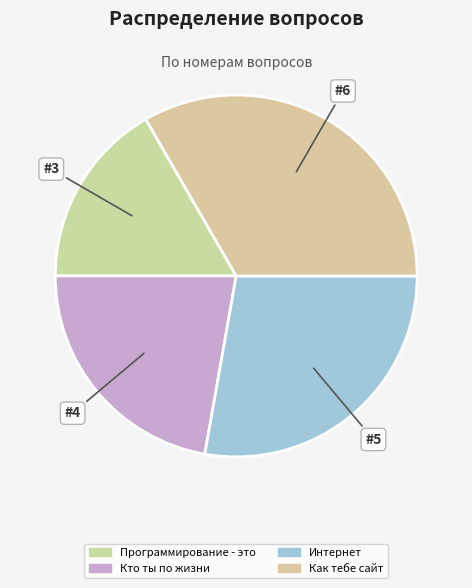

How many slices are in this pie chart?

4